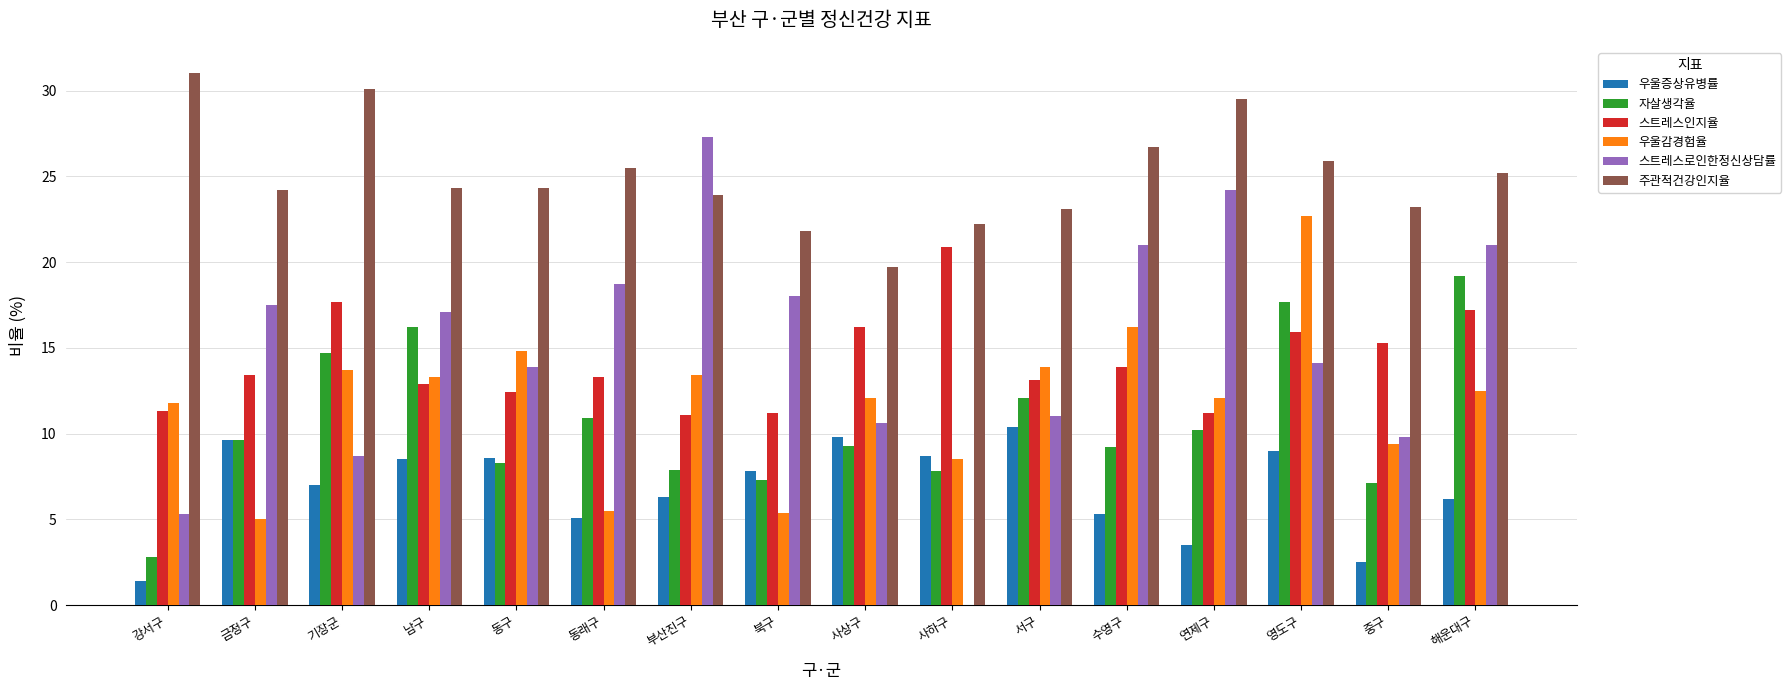

What are all the series names shown in the legend?

우울증상유병률, 자살생각율, 스트레스인지율, 우울감경험율, 스트레스로인한정신상담률, 주관적건강인지율